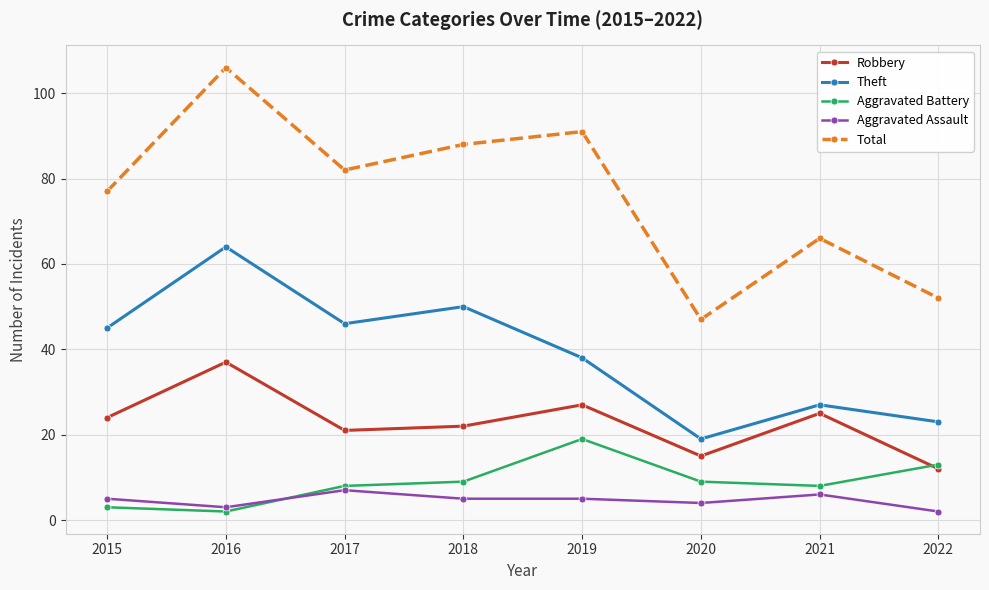

True or false: Aggravated Assault and Robbery intersect in this chart.

False